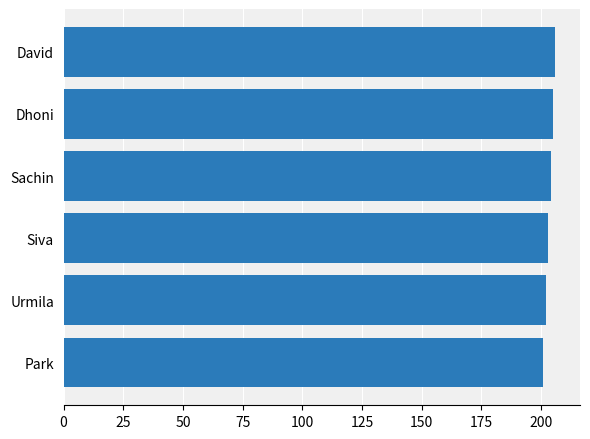

What is the greatest value displayed?

206